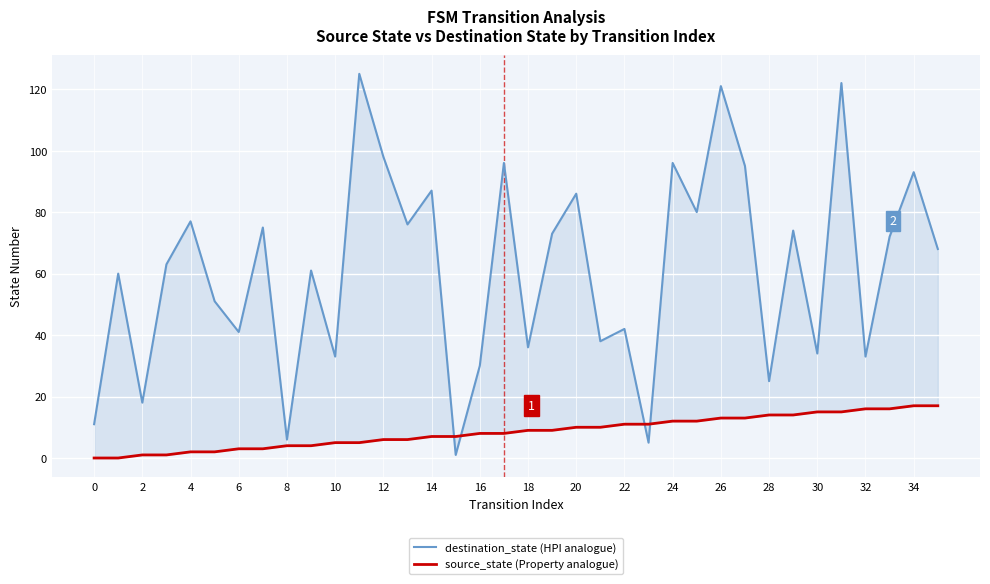

How many data points in destination_state (HPI analogue) are above 68?

17